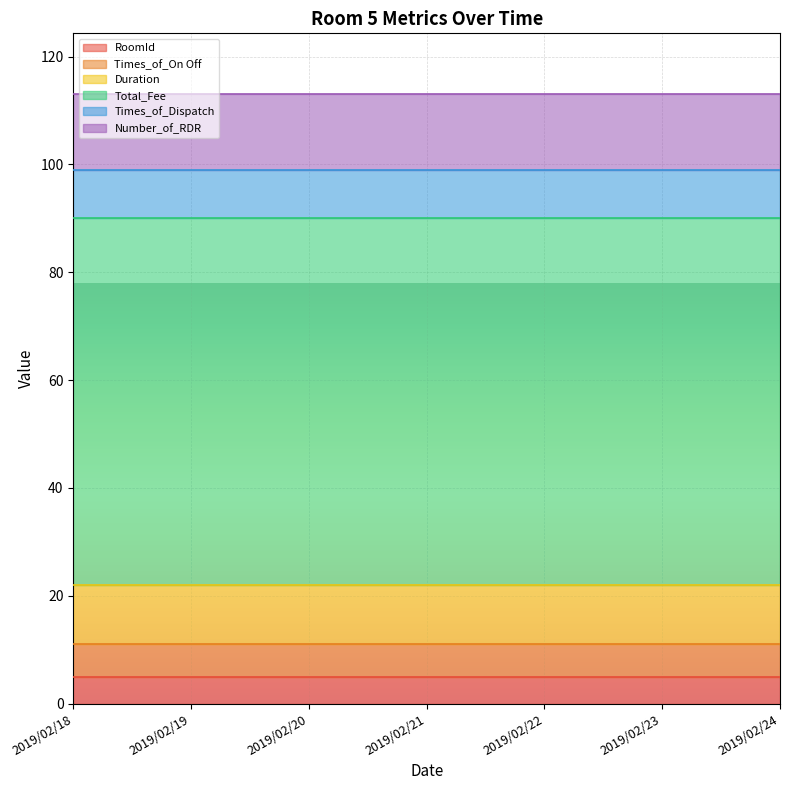

Read the Times_of_Dispatch value at 2019/02/23.

9